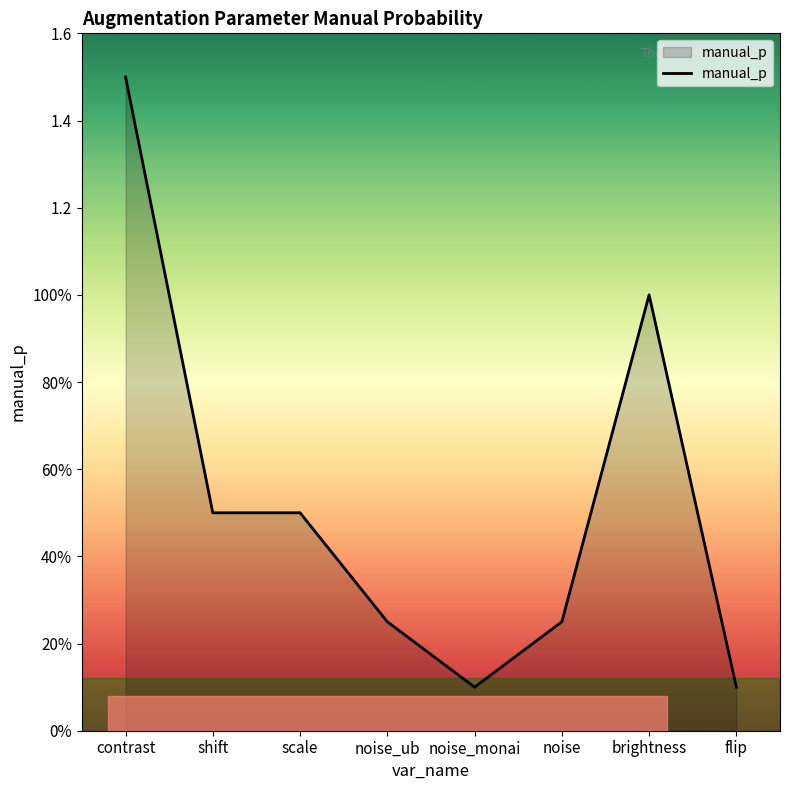

Does the chart have visible grid lines?

No